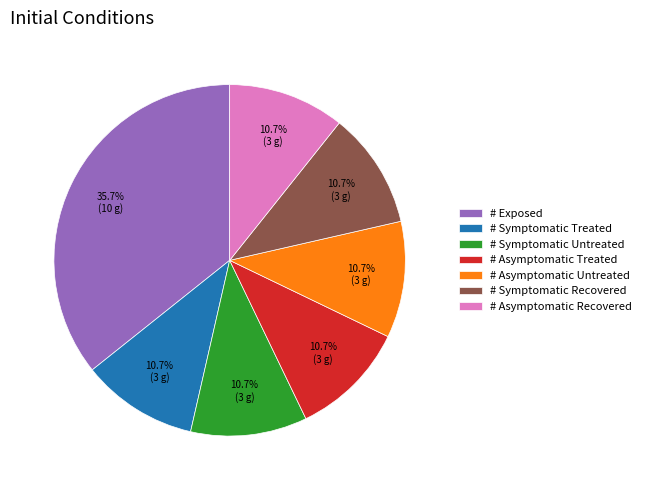

Do # Asymptomatic Untreated and # Symptomatic Untreated together represent more than half of the pie?

No